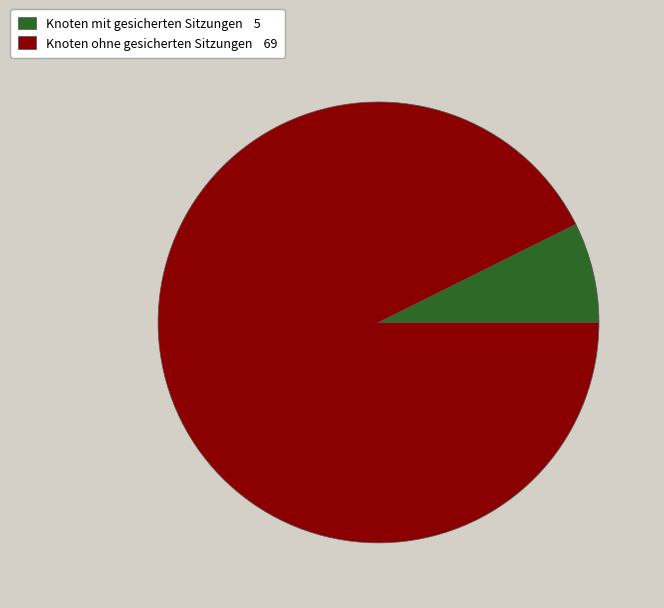

Is there any slice that represents more than half of the pie?

Yes